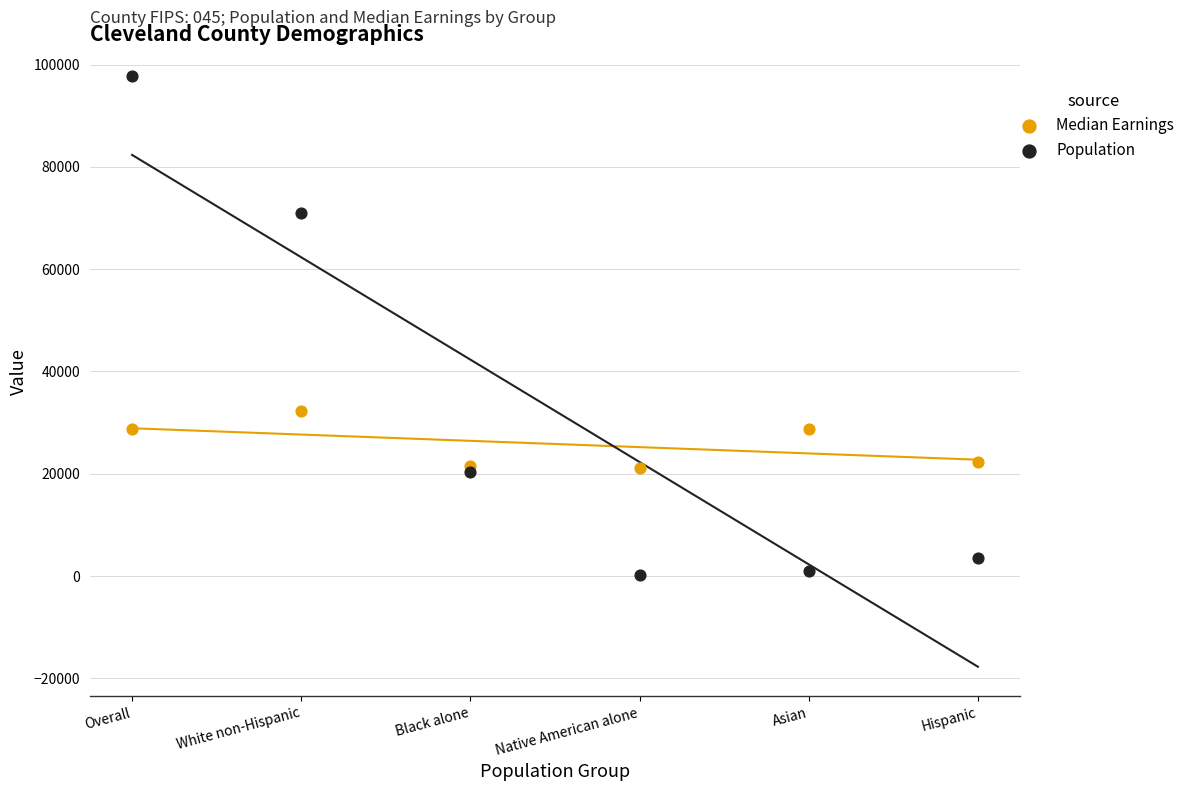

What are all the series names shown in the legend?

Median Earnings, Population